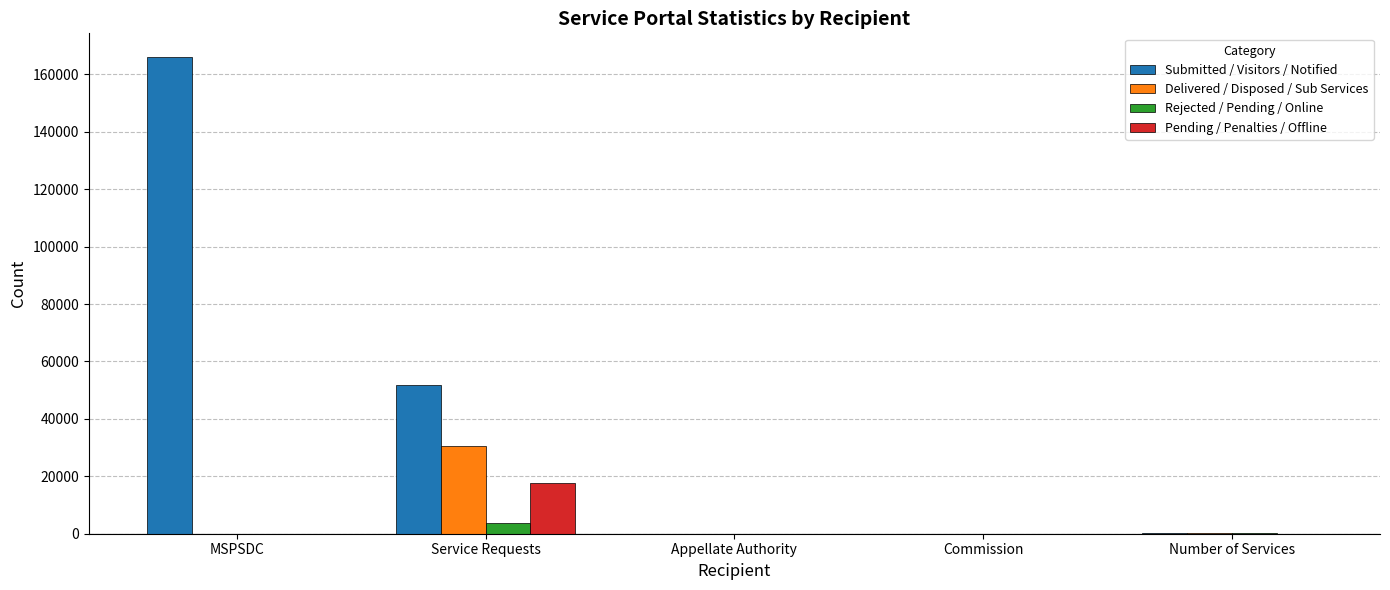

What is the sum of the Delivered / Disposed / Sub Services values at Appellate Authority and Number of Services?

202